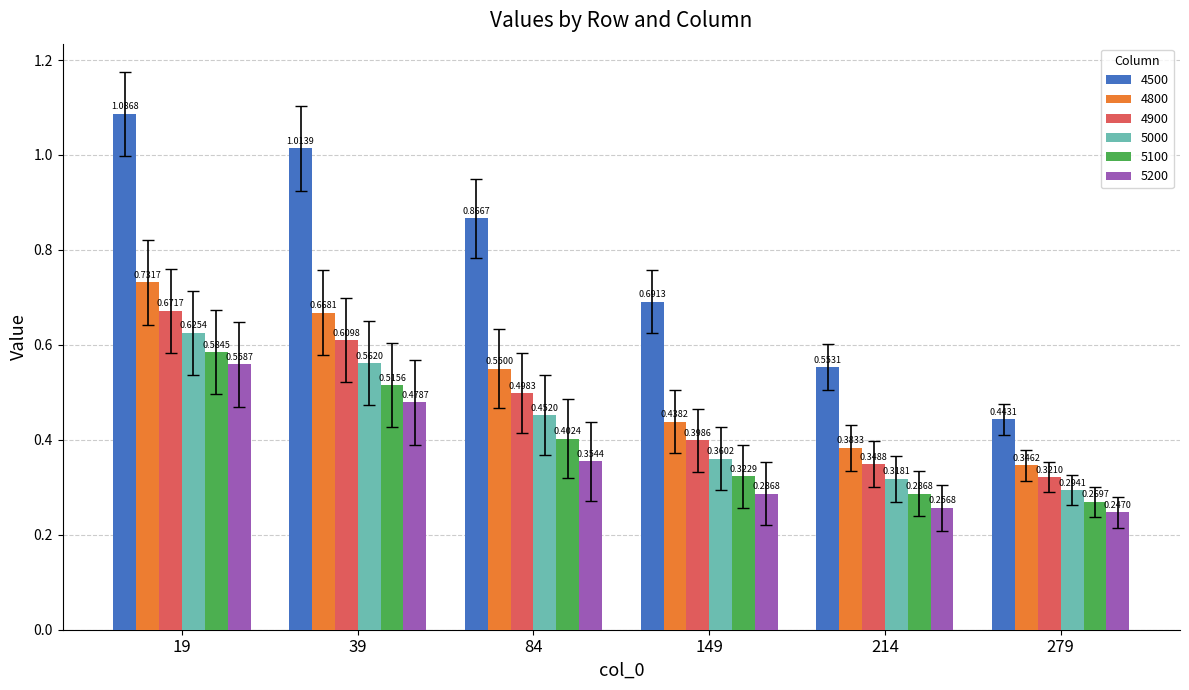

Is it true that 4800 equals 0.5 at 279?

False